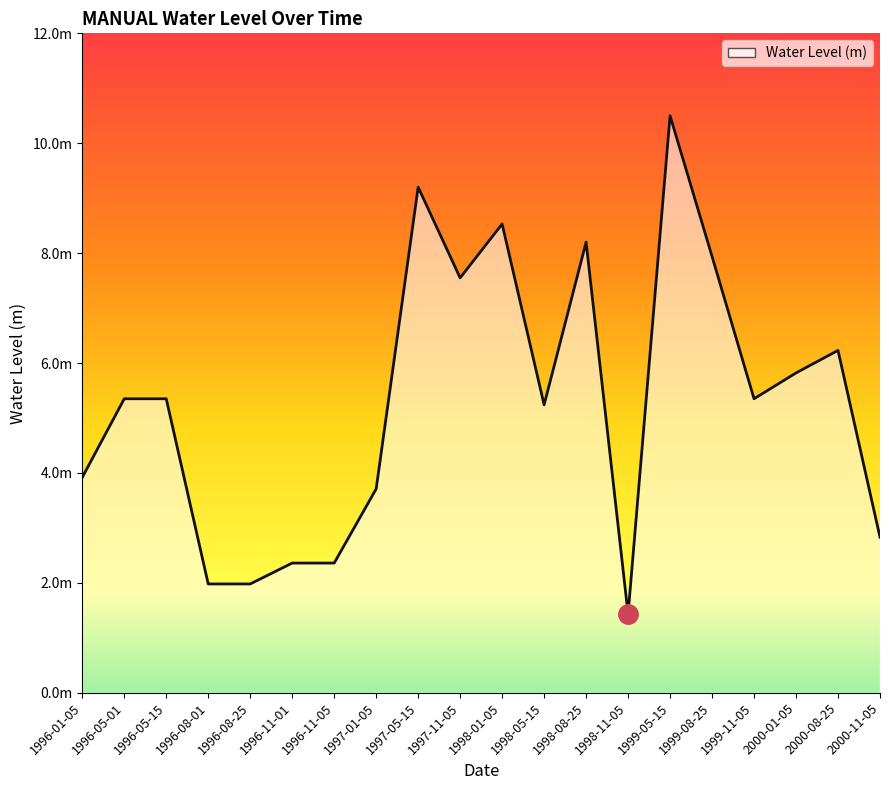

Reading right to left, transcribe all the data shown in this chart.

2.8	6.2	5.8	5.3	7.9	10.5	1.4	8.2	5.2	8.5	7.6	9.2	3.7	2.4	2.4	2.0	2.0	5.3	5.3	3.9